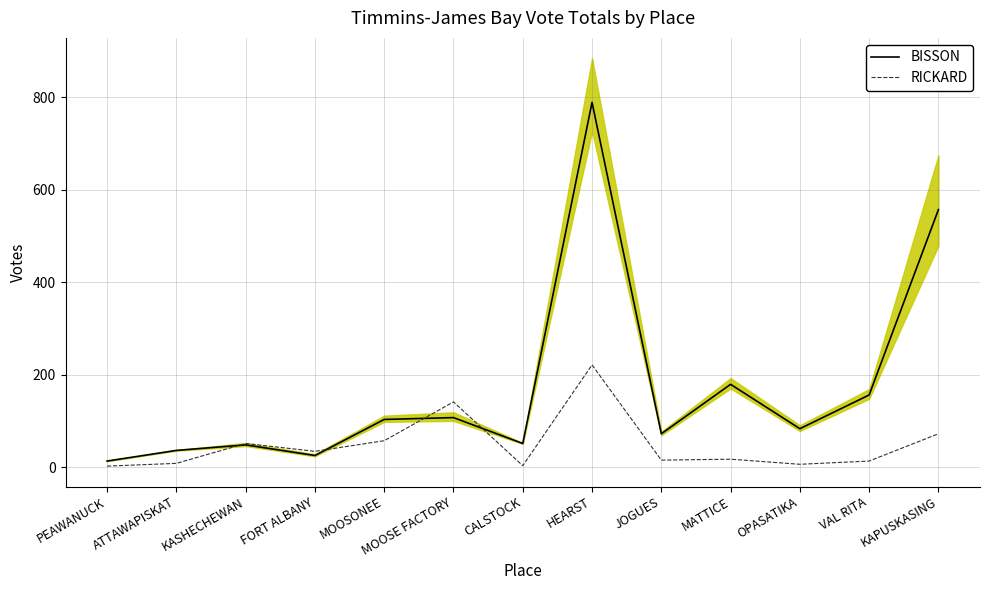

What is the label of the 8th point from the right?

MOOSE FACTORY